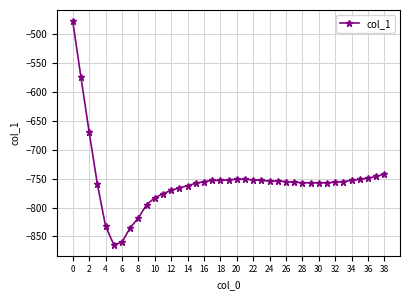

What is the difference between the maximum and minimum values?

387